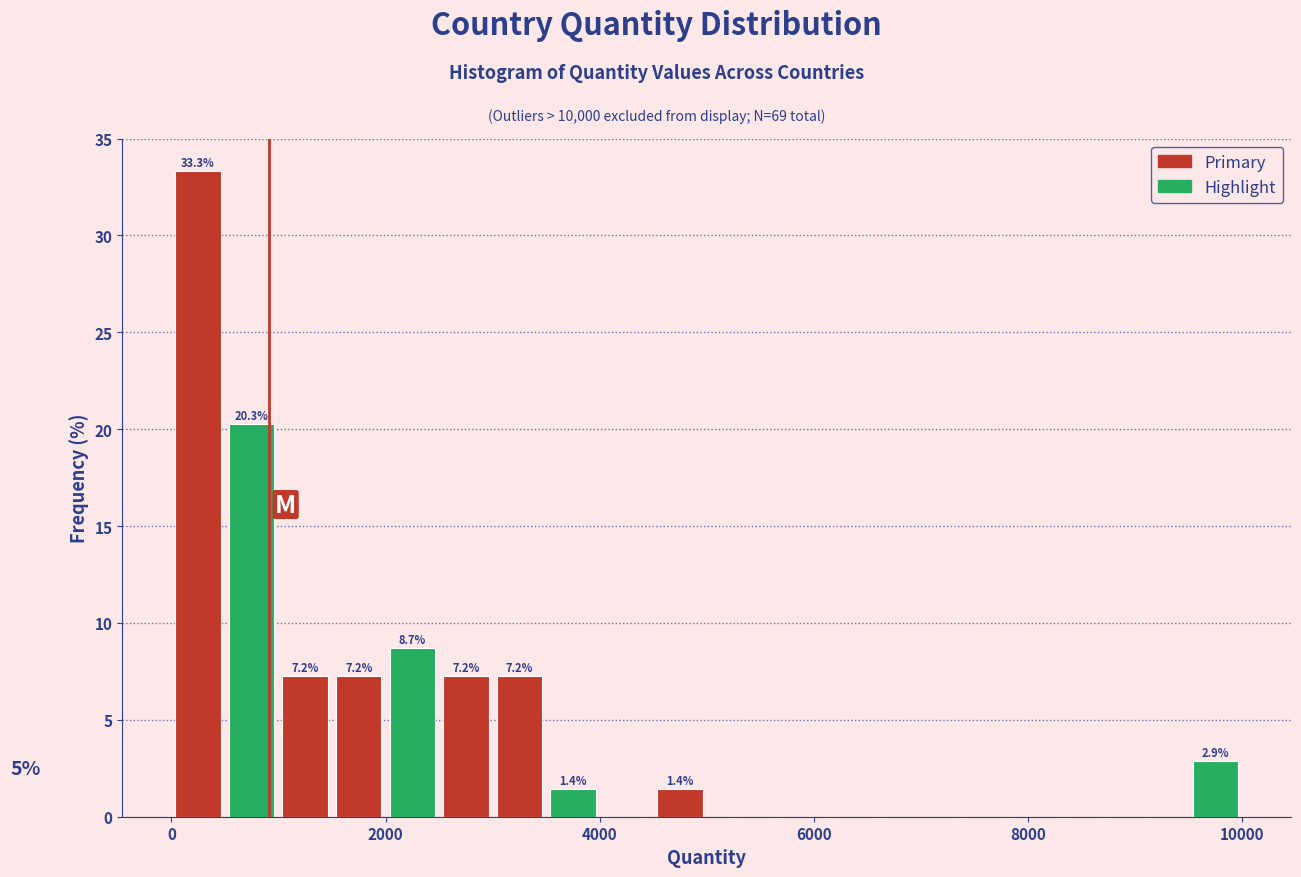

Read against the x-axis, roughly where is the centre of the tallest bar?

200